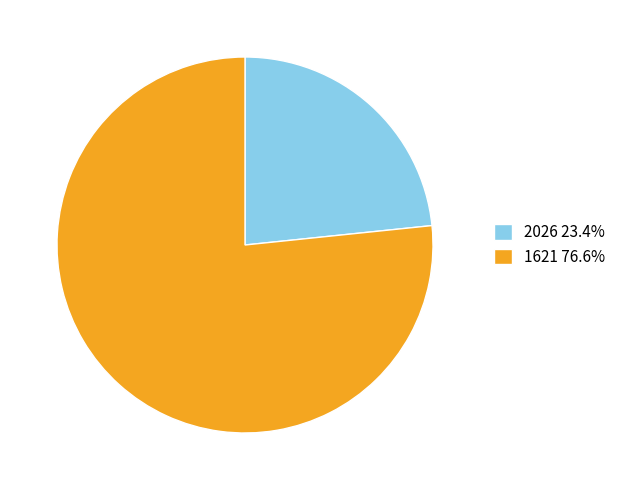

The 1621 slice represents 89% of the pie. True or false?

False